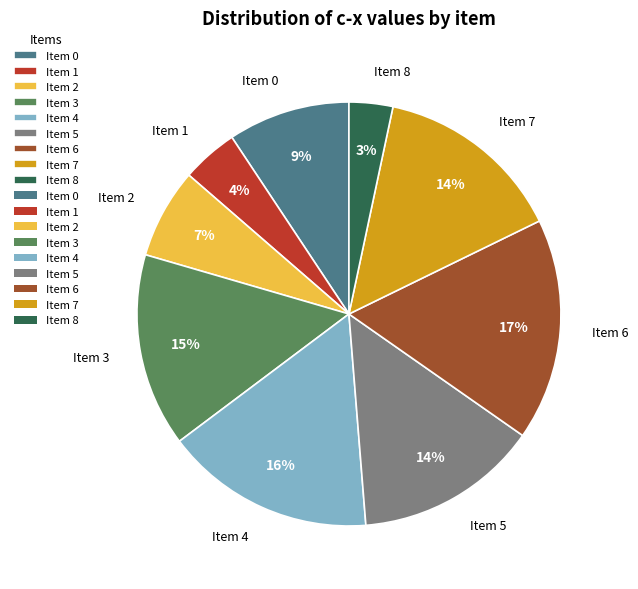

To the nearest percent, what is the average slice percentage?

11%